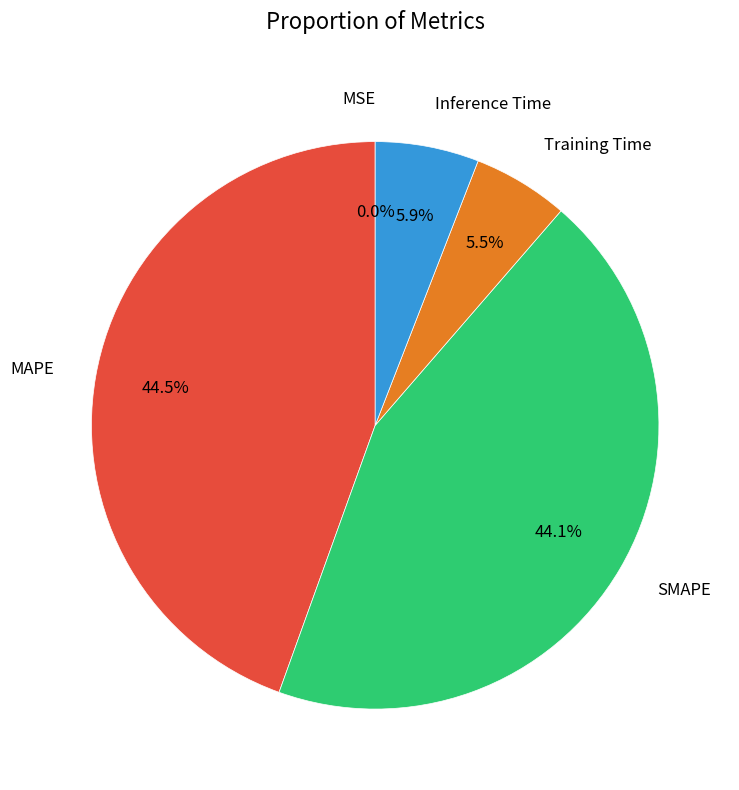

Is the sum of Inference Time and MAPE greater than half?

Yes